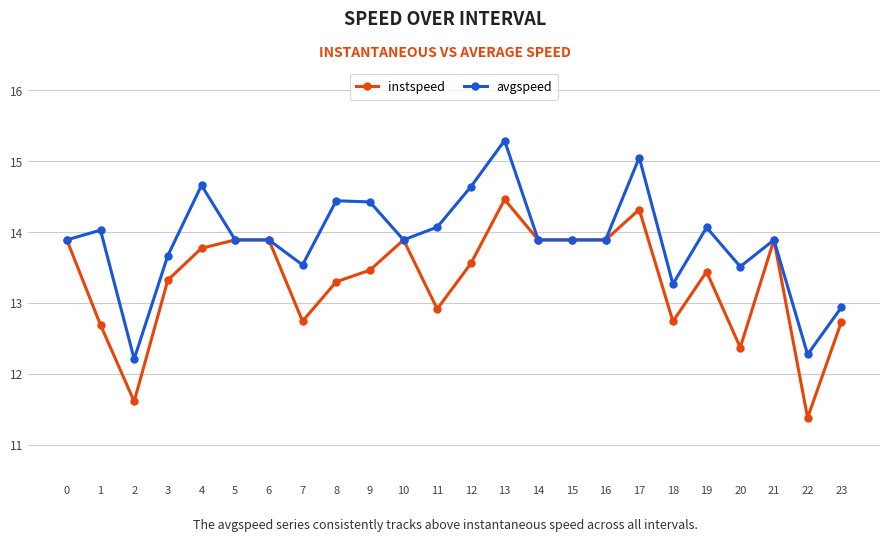

How many lines are shown in the chart?

2